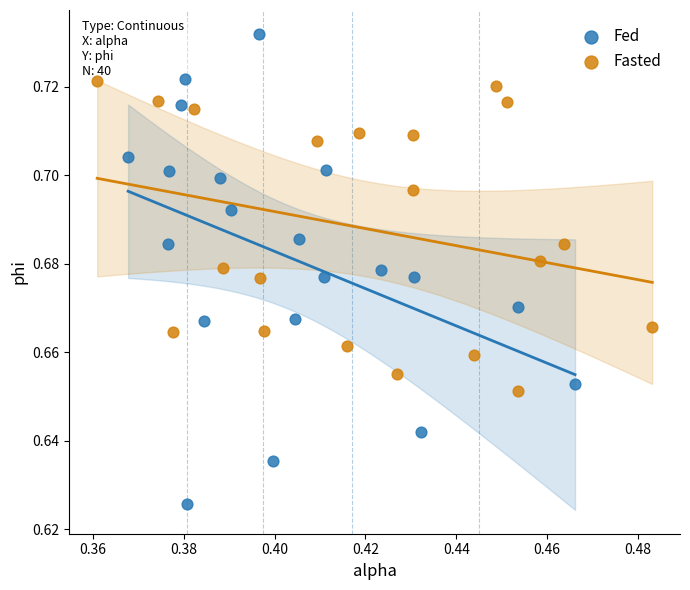

Which series reaches the maximum Y coordinate?

Fed